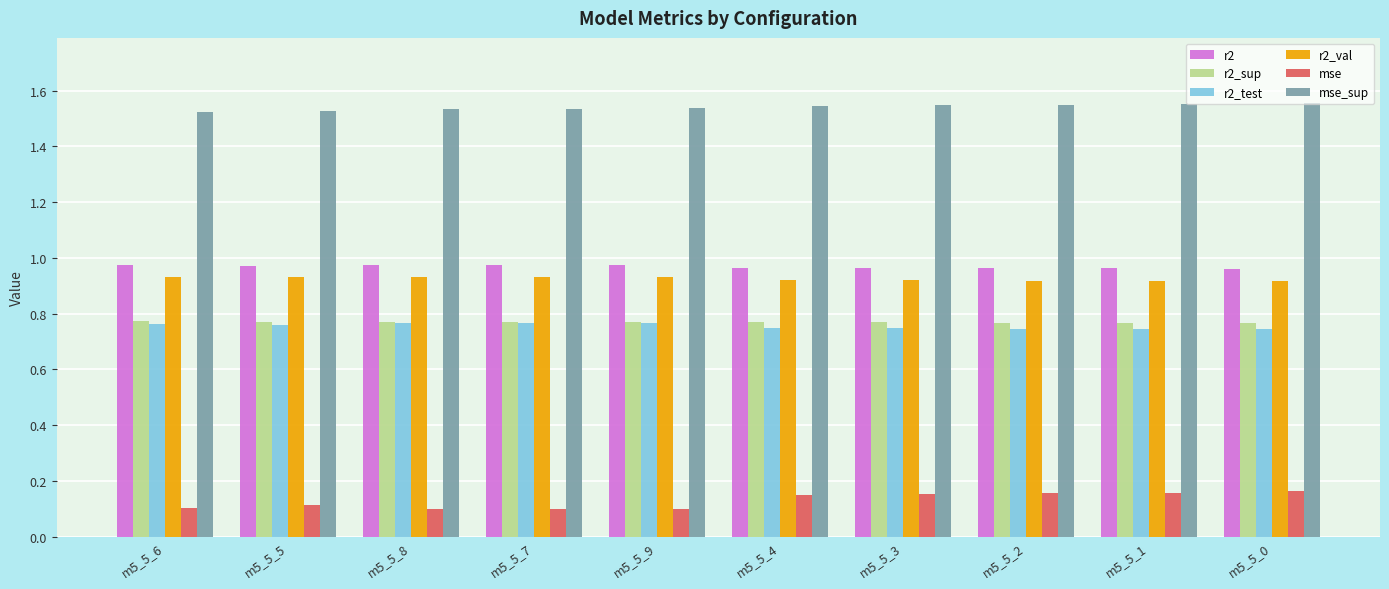

Is the value of mse_sup at m5_5_7 greater than the value of r2_test at m5_5_4?

Yes